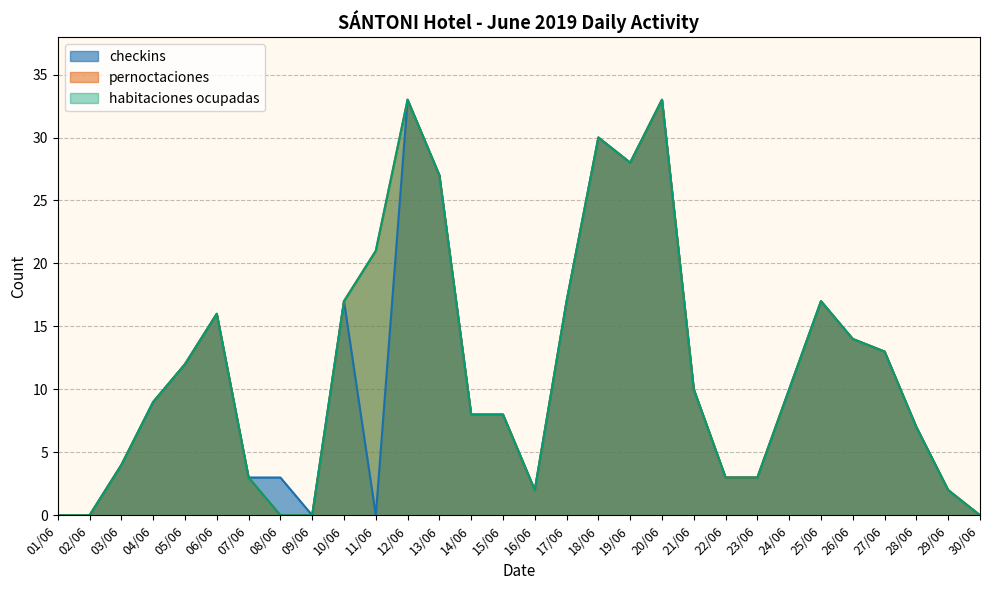

What is the value of the habitaciones ocupadas point at the 21st from the left?

10